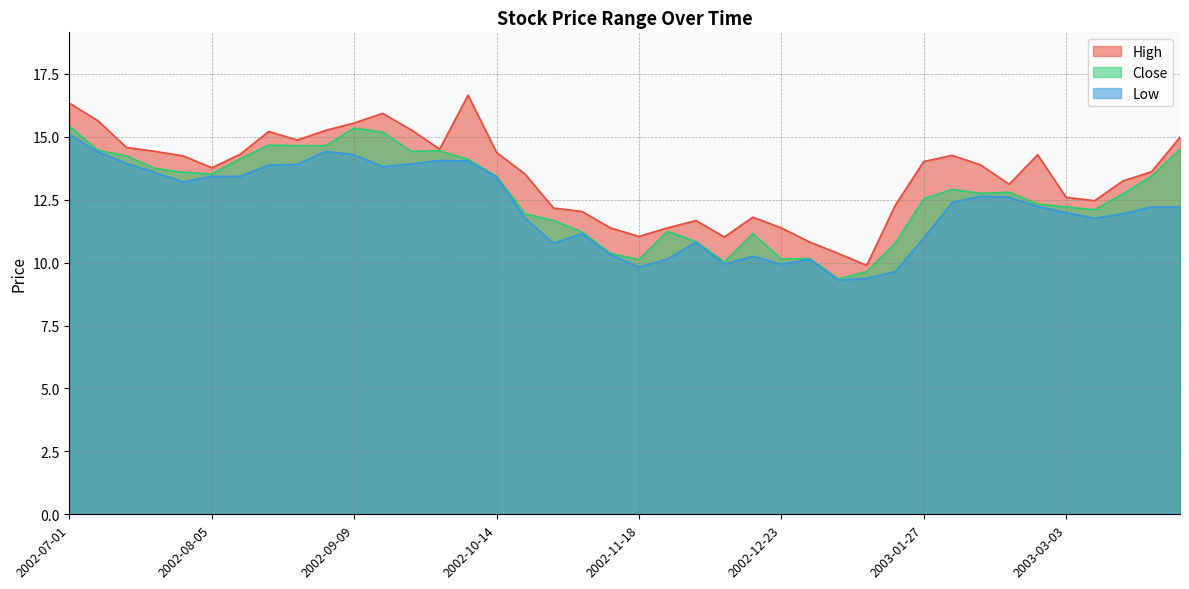

True or false: High and Close intersect in this chart.

False